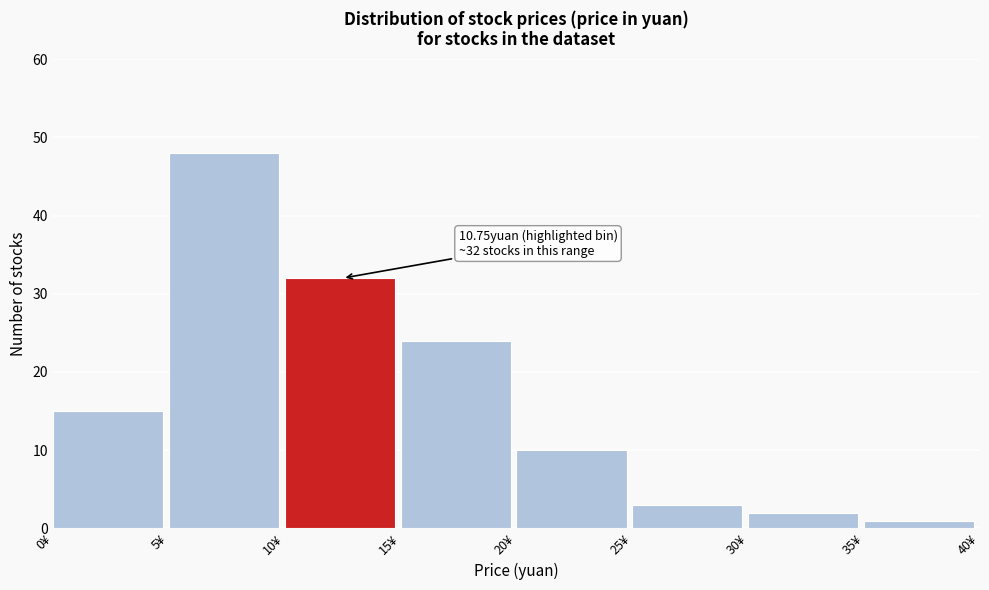

Which range on the x-axis has the tallest bar?

5 to 10